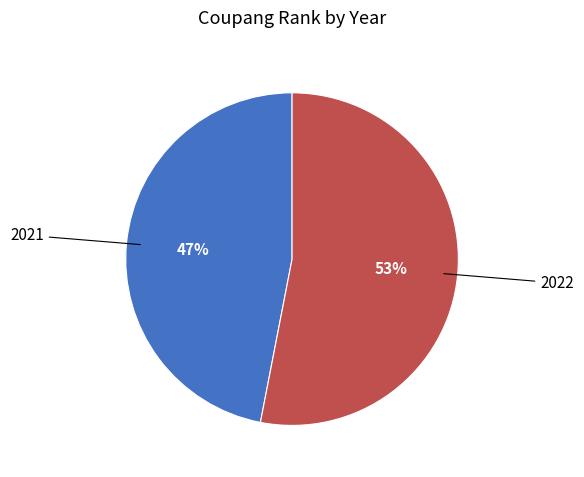

To the nearest percent, what is the difference between the largest and smallest slice percentages?

6%